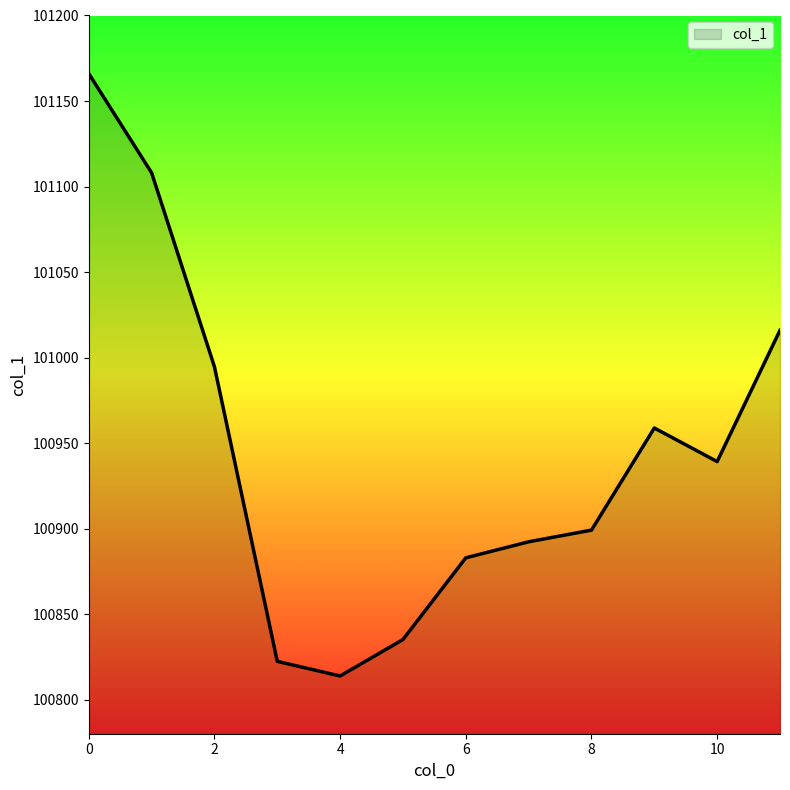

What is the difference between the maximum and minimum values?

352.2